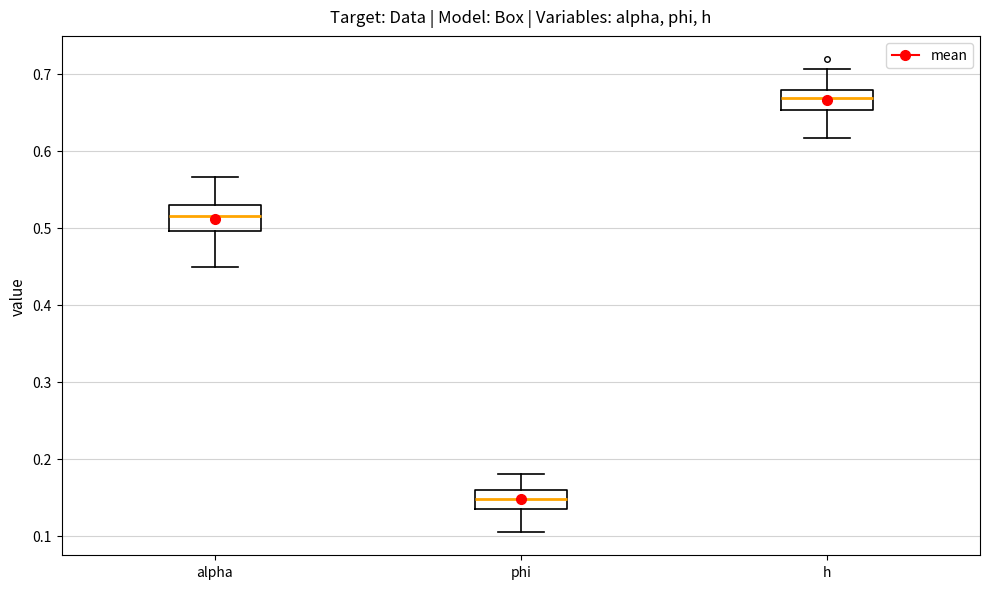

Which box has the highest median line?

h